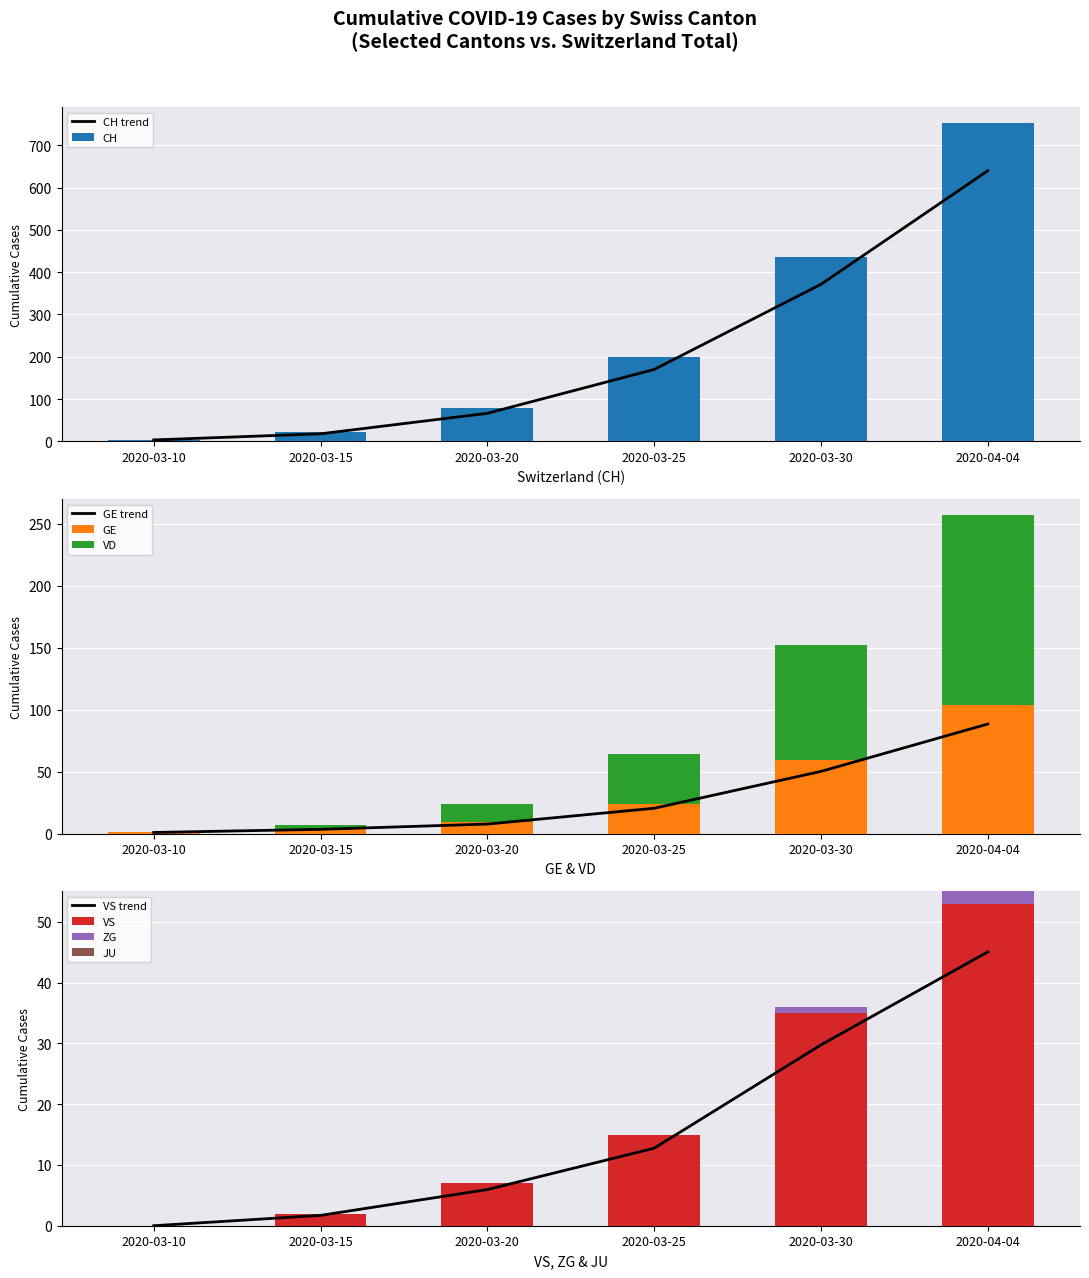

Which series has the largest total across all categories?

CH